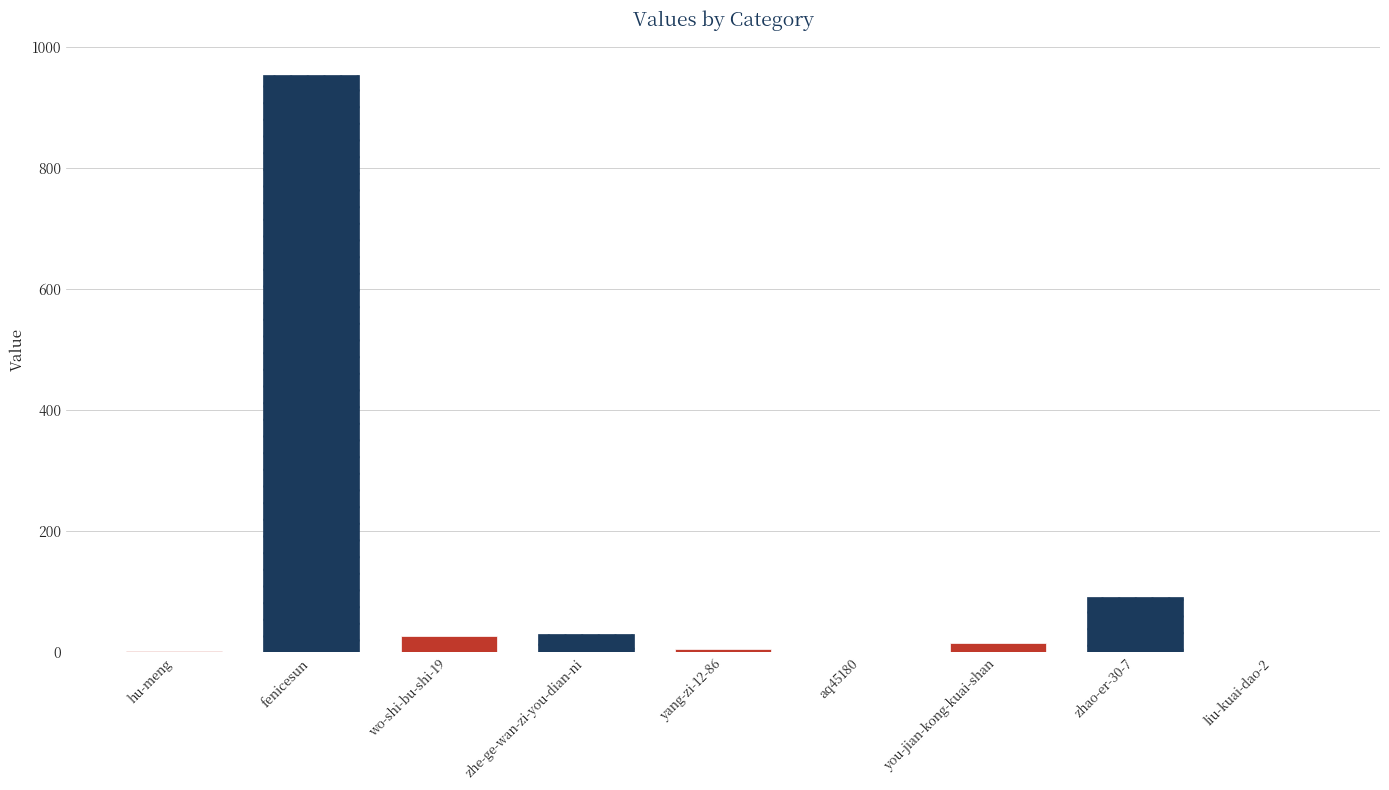

Which has a higher value, aq45180 or hu-meng?

hu-meng